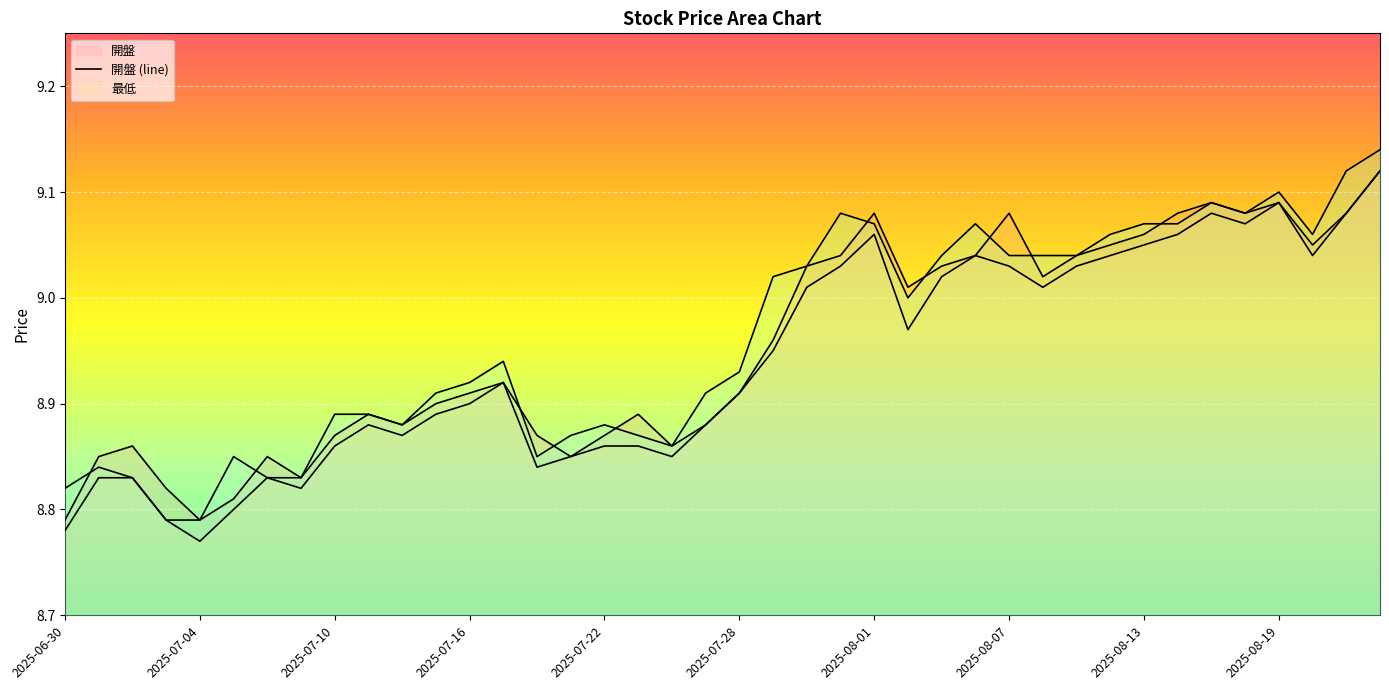

True or false: 開盤 (line) has more than 0 points higher than both neighbors.

True